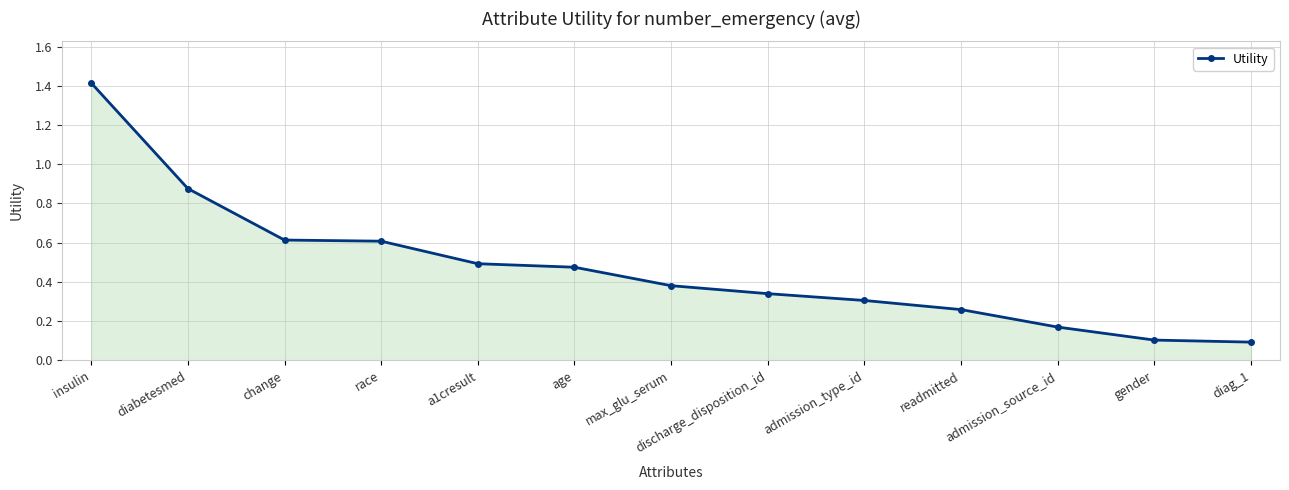

What value does the data have at insulin?

1.4